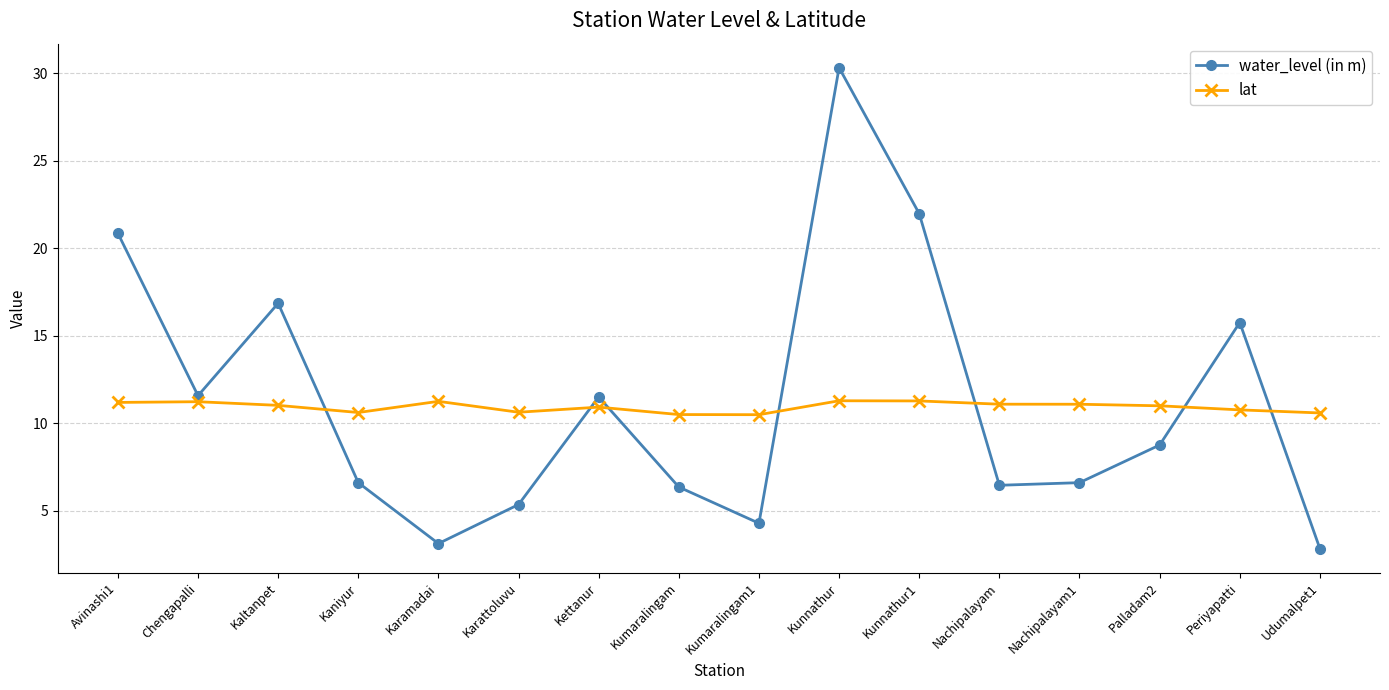

Which series ends up on top after the final intersection of lat and water_level (in m)?

lat